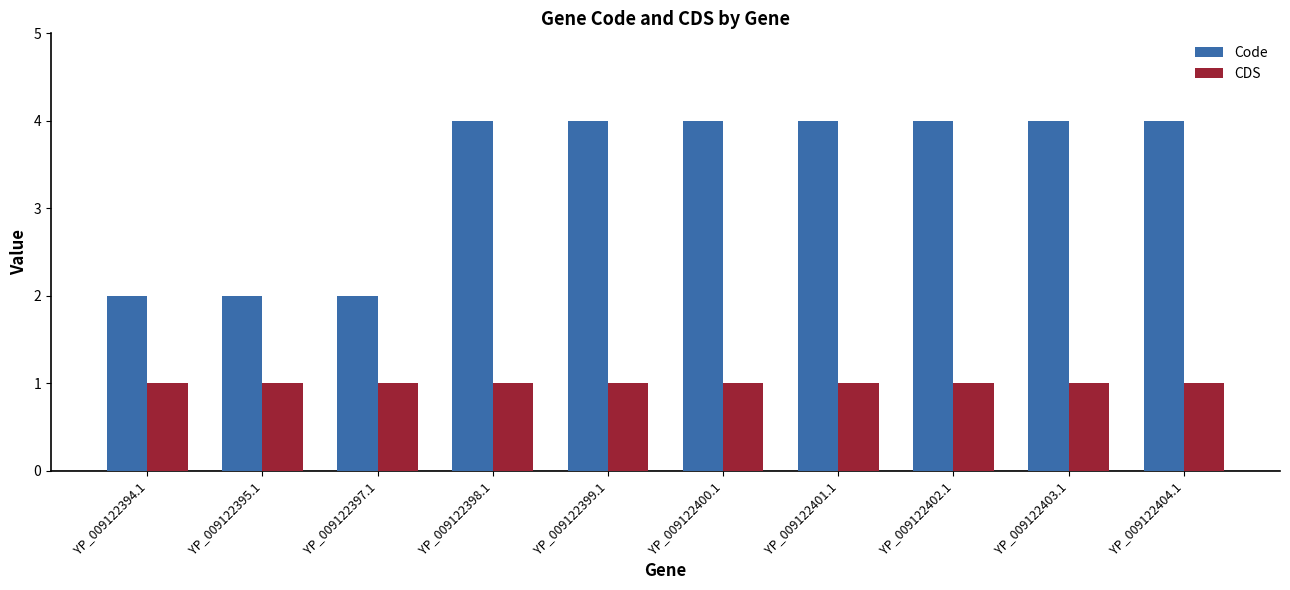

Which series has the largest total across all categories?

Code